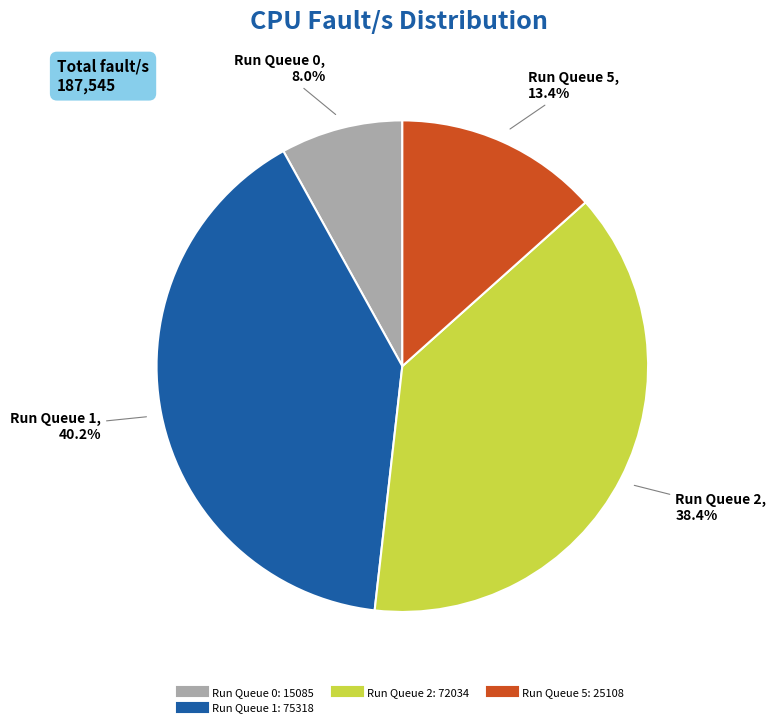

Is there any slice that represents more than half of the pie?

No